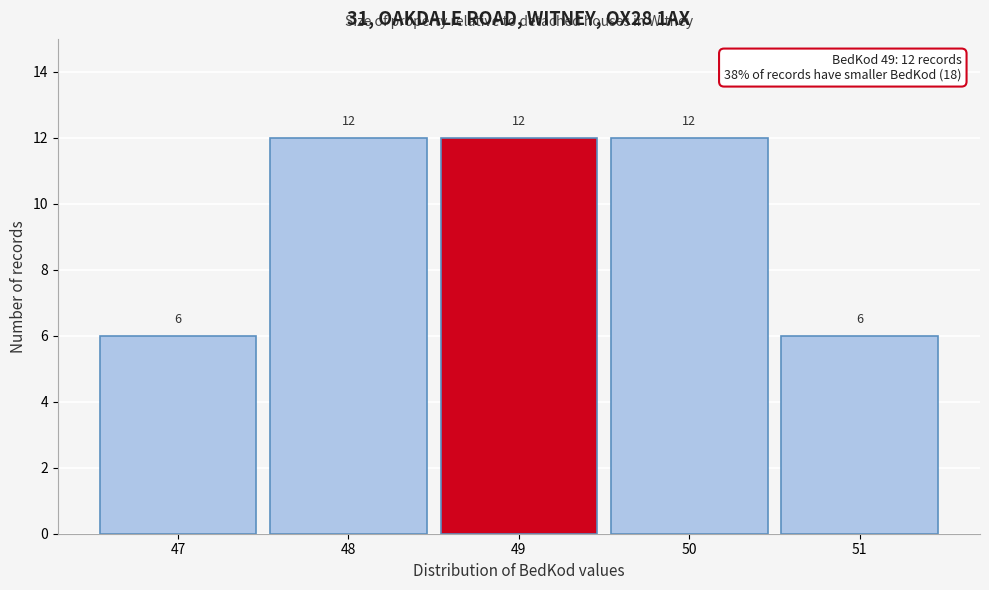

How tall is the bar that spans 49.5 to 50.5 on the x-axis?

12